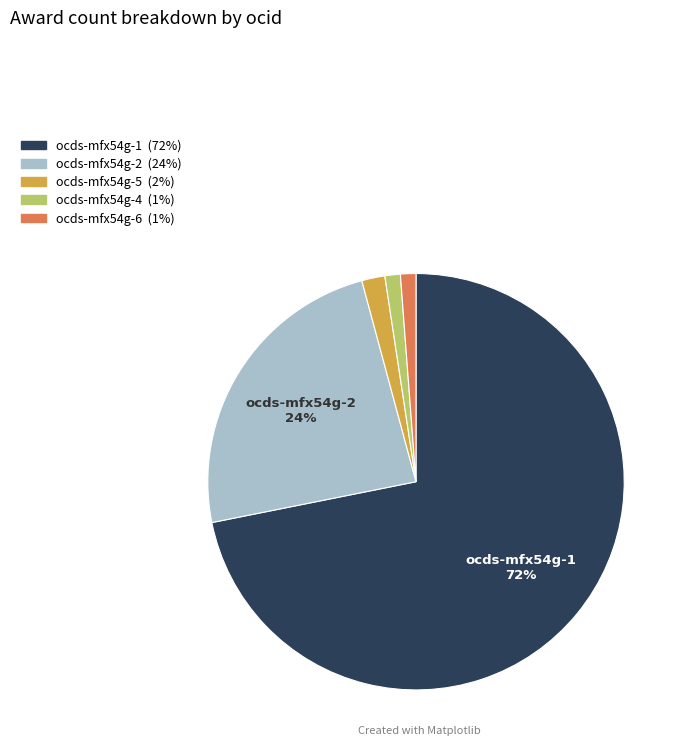

What percentage is the ocds-mfx54g-6 slice, to the nearest percent?

1%